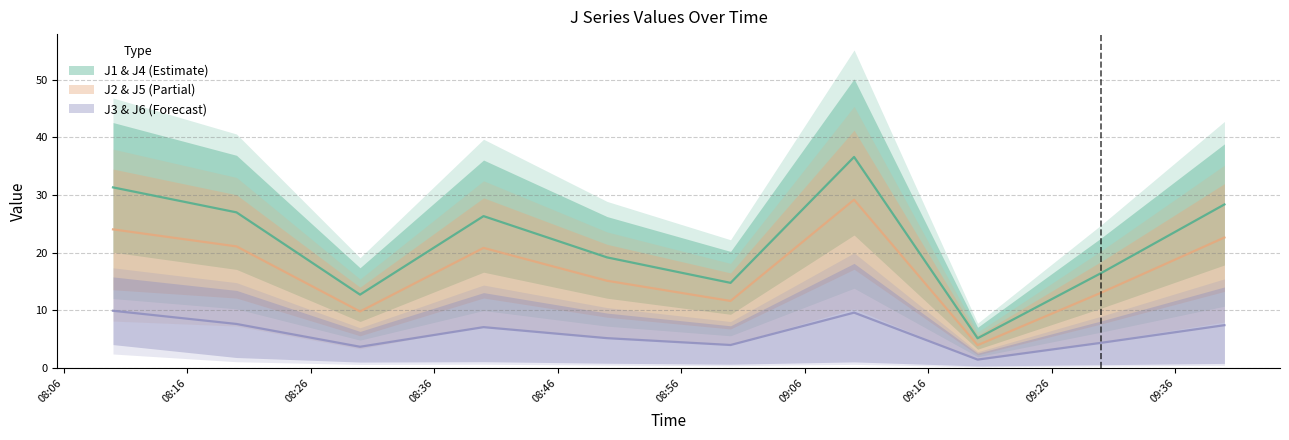

At which label does J2 first exceed 20?

2013-08-12 08:10:00